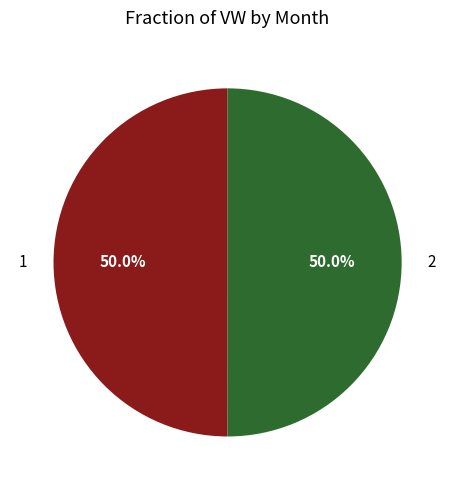

Combined, what portion of the pie is 2 and 1?

100.0%